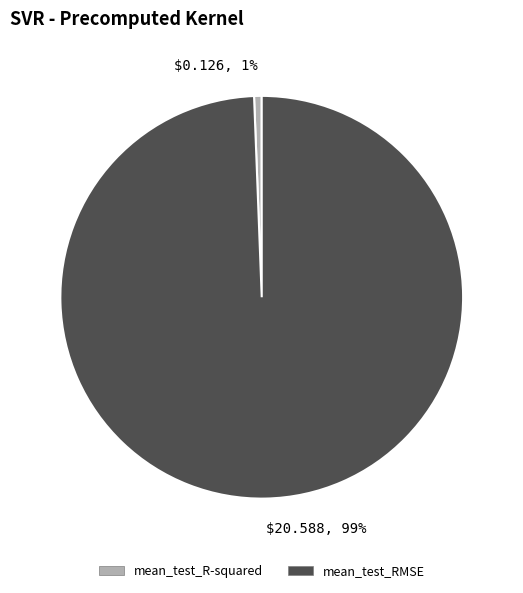

How many slices are in this pie chart?

2